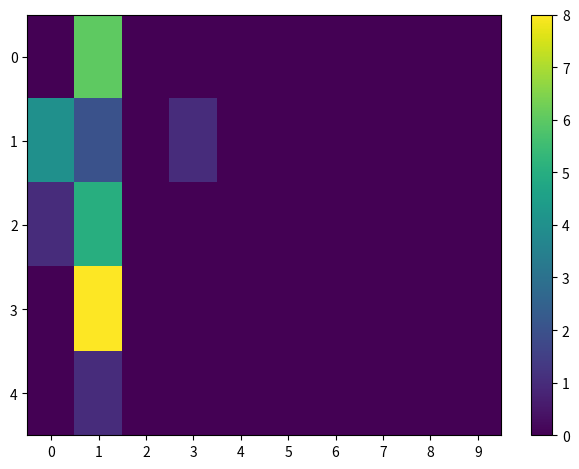

Between 1 and 3, which series saw the biggest shift?

3